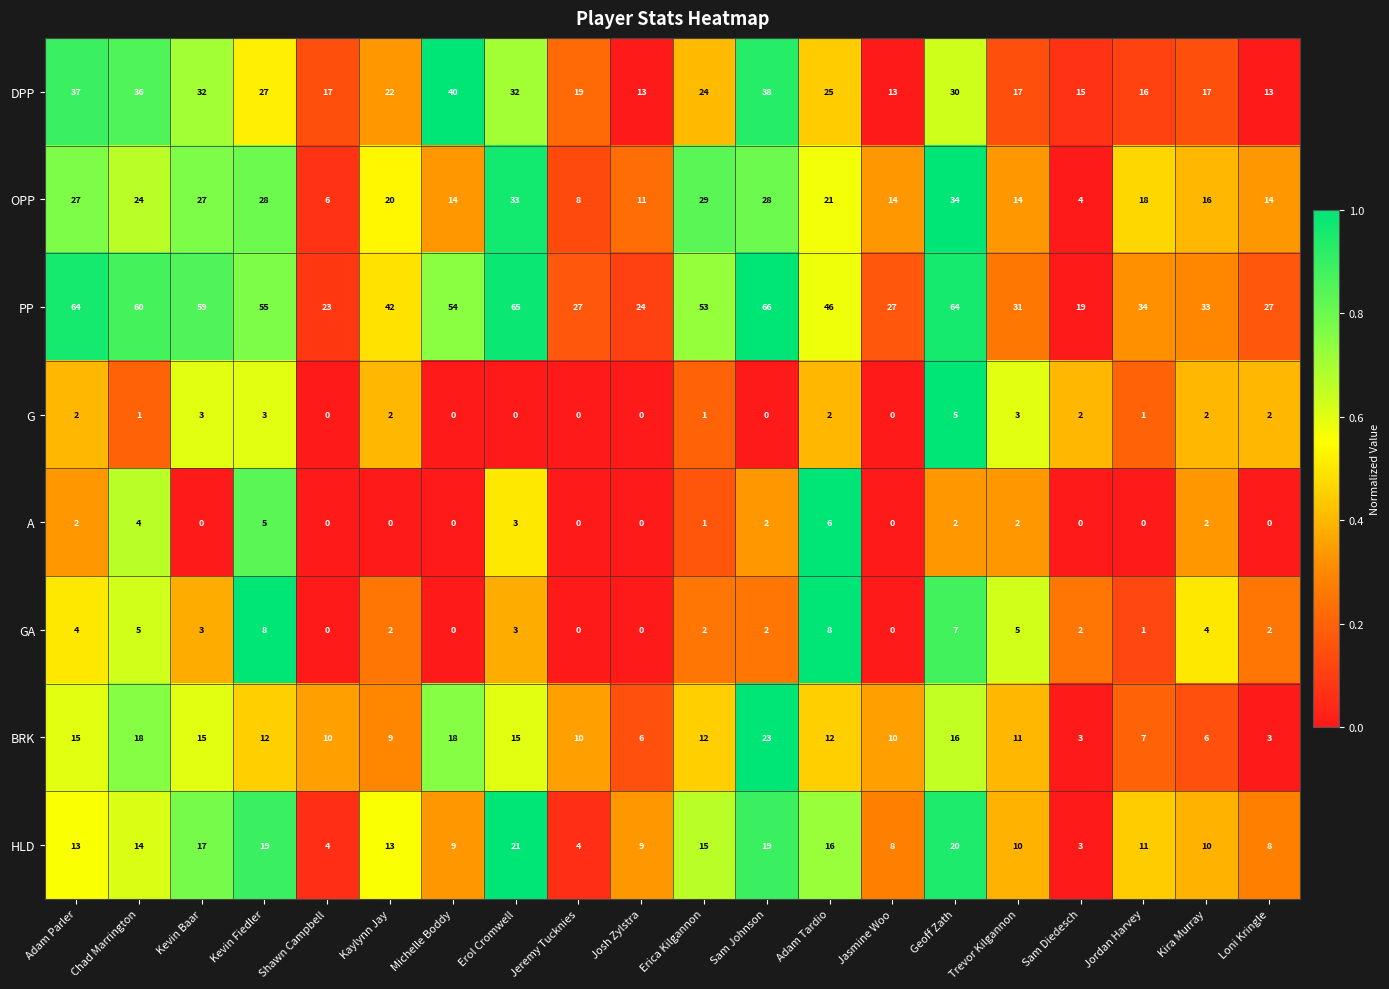

The value of A at Trevor Kilgannon is 3. True or false?

False